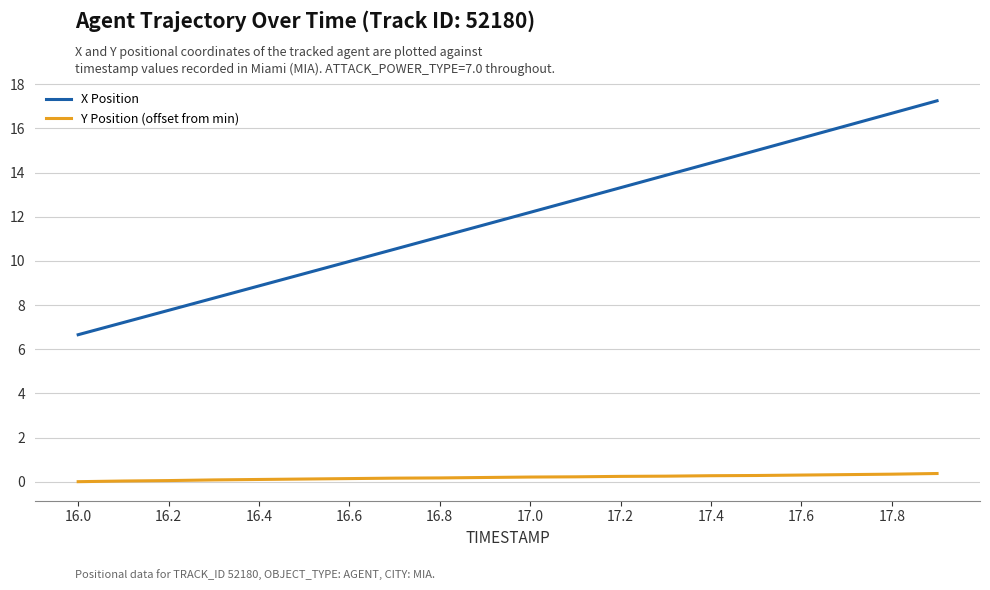

What is the highest value of the Y Position (offset from min) series?

0.4